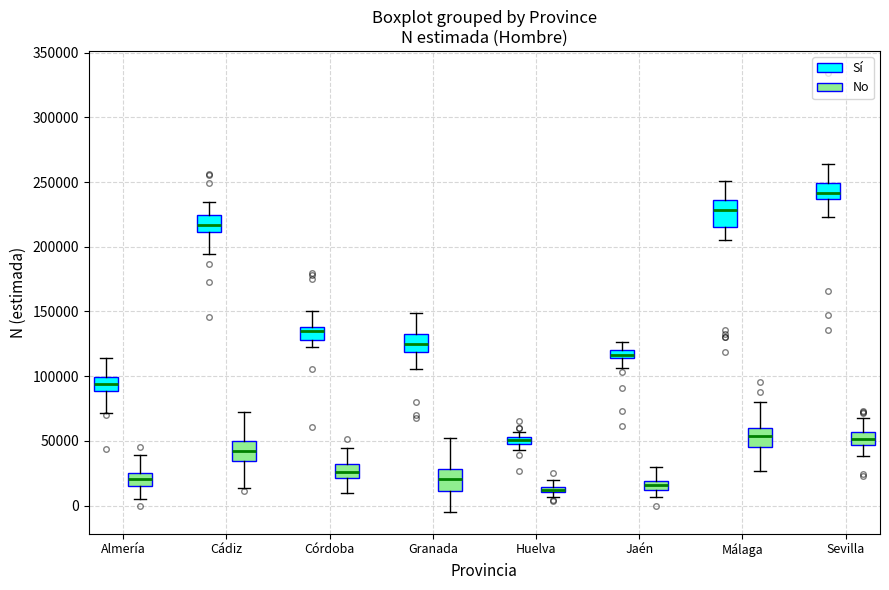

Where does the lower whisker of the box for Córdoba (Sí) end on the y-axis? The values are not printed on the chart, so give them approximately, as read against the axis.

125000